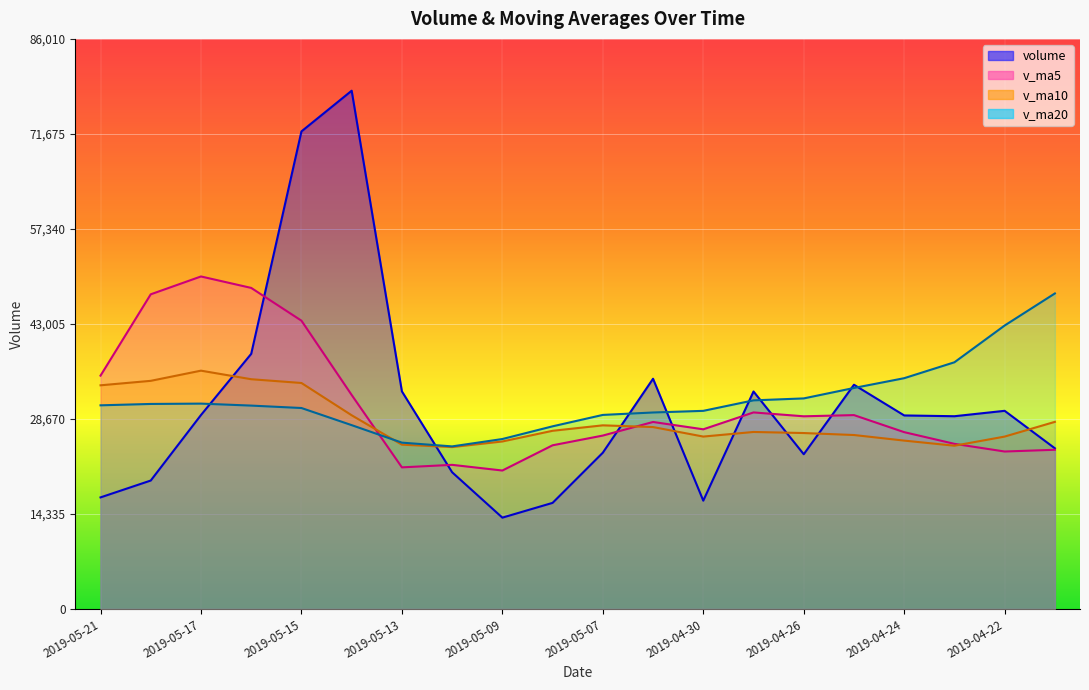

What is the difference between the second highest and second lowest values in the v_ma20 series?

17674.8